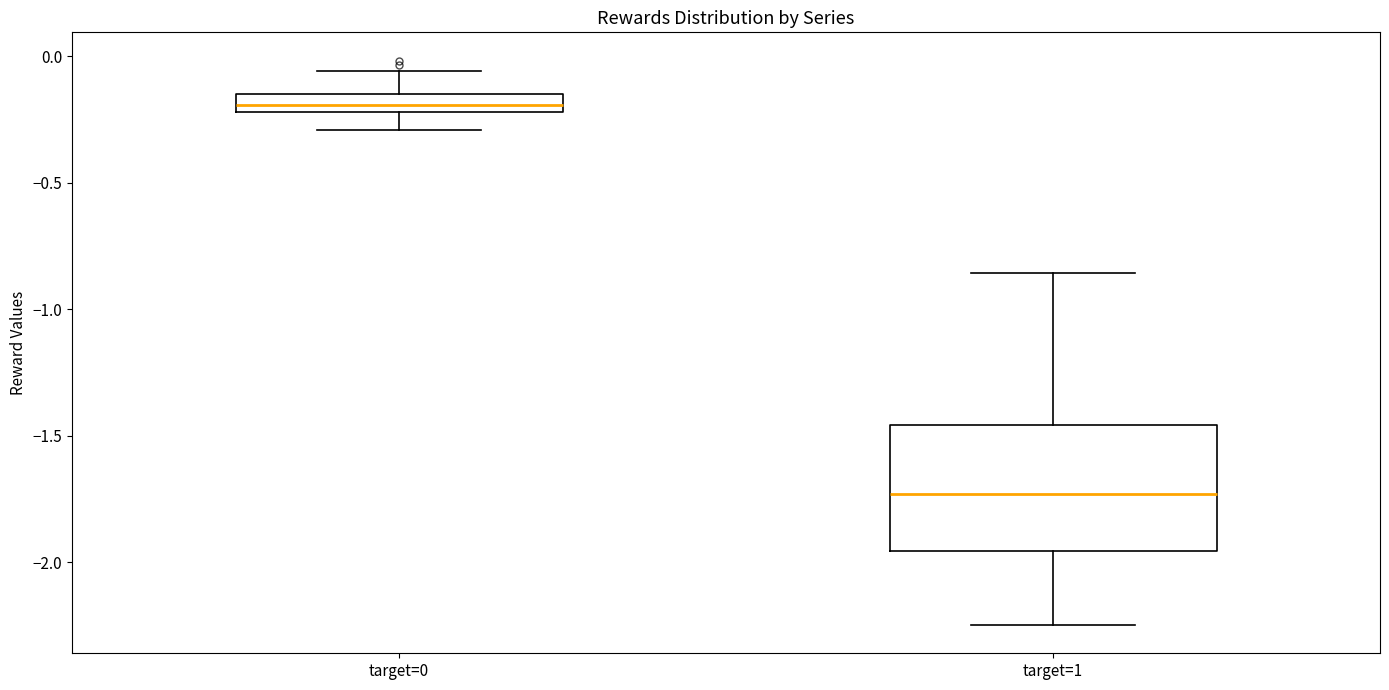

Where does the lower whisker of the box for target=0 end on the y-axis? The values are not printed on the chart, so give them approximately, as read against the axis.

-0.30